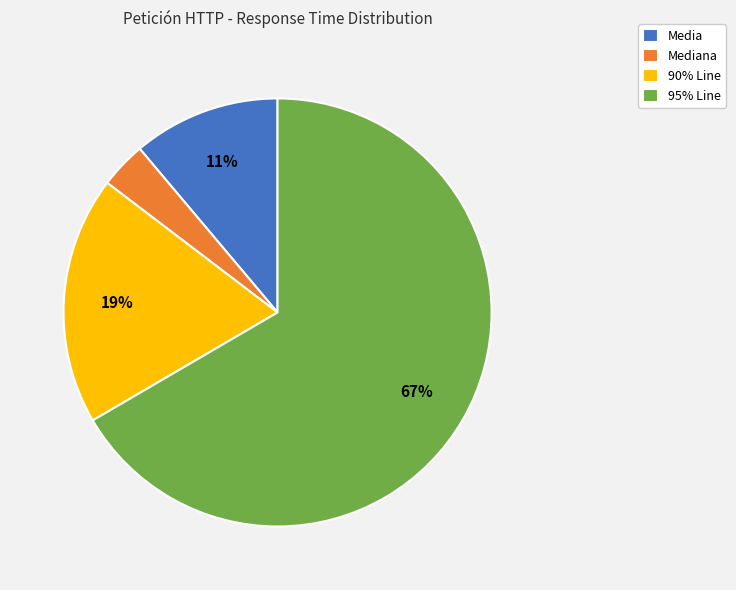

What is the majority slice?

95% Line